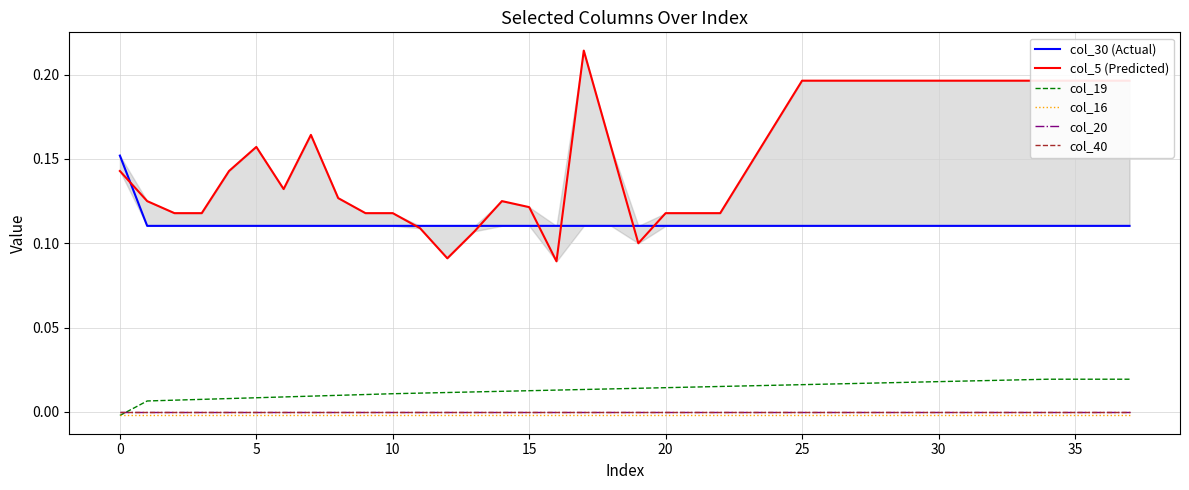

Reading right to left, what are all the values shown in this chart?

col_30 (Actual): 0.1	0.1	0.1	0.1	0.1	0.1	0.1	0.1	0.1	0.1	0.1	0.1	0.1	0.1	0.1	0.1	0.1	0.1	0.1	0.1	0.1	0.1	0.1	0.1	0.1	0.1	0.1	0.1	0.1	0.1	0.1	0.1	0.1	0.1	0.1	0.1	0.1	0.2
col_5 (Predicted): 0.2	0.2	0.2	0.2	0.2	0.2	0.2	0.2	0.2	0.2	0.2	0.2	0.2	0.2	0.1	0.1	0.1	0.1	0.1	0.2	0.2	0.1	0.1	0.1	0.1	0.1	0.1	0.1	0.1	0.1	0.2	0.1	0.2	0.1	0.1	0.1	0.1	0.1
col_19: 0.0	0.0	0.0	0.0	0.0	0.0	0.0	0.0	0.0	0.0	0.0	0.0	0.0	0.0	0.0	0.0	0.0	0.0	0.0	0.0	0.0	0.0	0.0	0.0	0.0	0.0	0.0	0.0	0.0	0.0	0.0	0.0	0.0	0.0	0.0	0.0	0.0	-0.0
col_16: -0.0	-0.0	-0.0	-0.0	-0.0	-0.0	-0.0	-0.0	-0.0	-0.0	-0.0	-0.0	-0.0	-0.0	-0.0	-0.0	-0.0	-0.0	-0.0	-0.0	-0.0	-0.0	-0.0	-0.0	-0.0	-0.0	-0.0	-0.0	-0.0	-0.0	-0.0	-0.0	-0.0	-0.0	-0.0	-0.0	-0.0	-0.0
col_20: -0.0	-0.0	-0.0	-0.0	-0.0	-0.0	-0.0	-0.0	-0.0	-0.0	-0.0	-0.0	-0.0	-0.0	-0.0	-0.0	-0.0	-0.0	-0.0	-0.0	-0.0	-0.0	-0.0	-0.0	-0.0	-0.0	-0.0	-0.0	-0.0	-0.0	-0.0	-0.0	-0.0	-0.0	-0.0	-0.0	-0.0	-0.0
col_40: 0.0	0.0	0.0	0.0	0.0	0.0	0.0	0.0	0.0	0.0	0.0	0.0	0.0	0.0	0.0	0.0	0.0	0.0	0.0	0.0	0.0	0.0	0.0	0.0	0.0	0.0	0.0	0.0	0.0	0.0	0.0	0.0	0.0	0.0	0.0	0.0	0.0	0.0